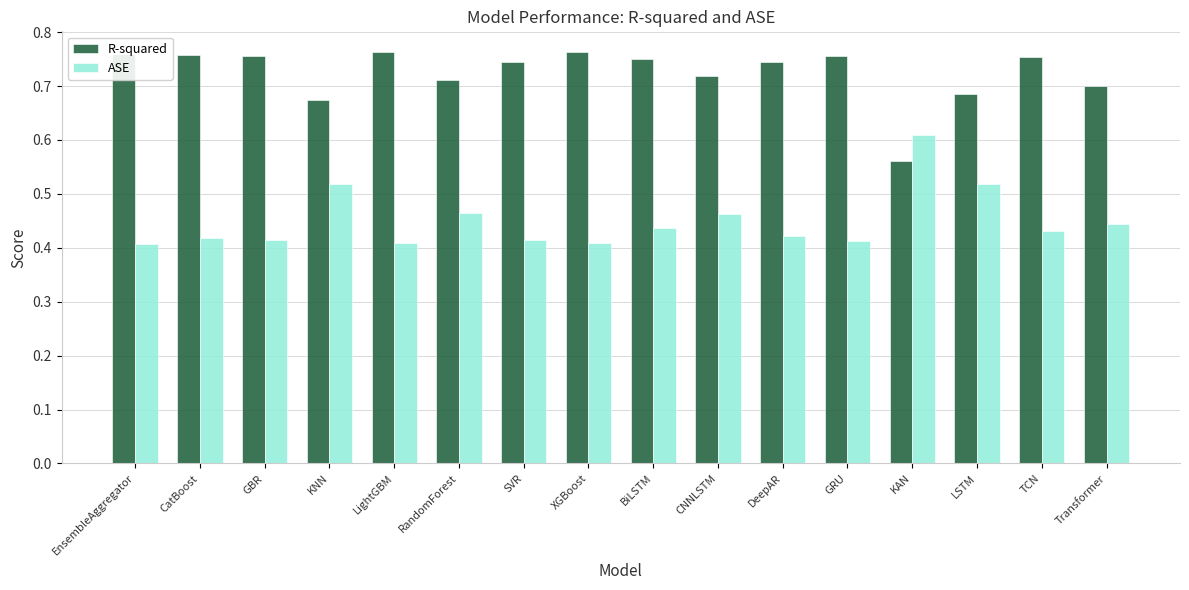

What is the label of the 9th bar from the left?

BiLSTM